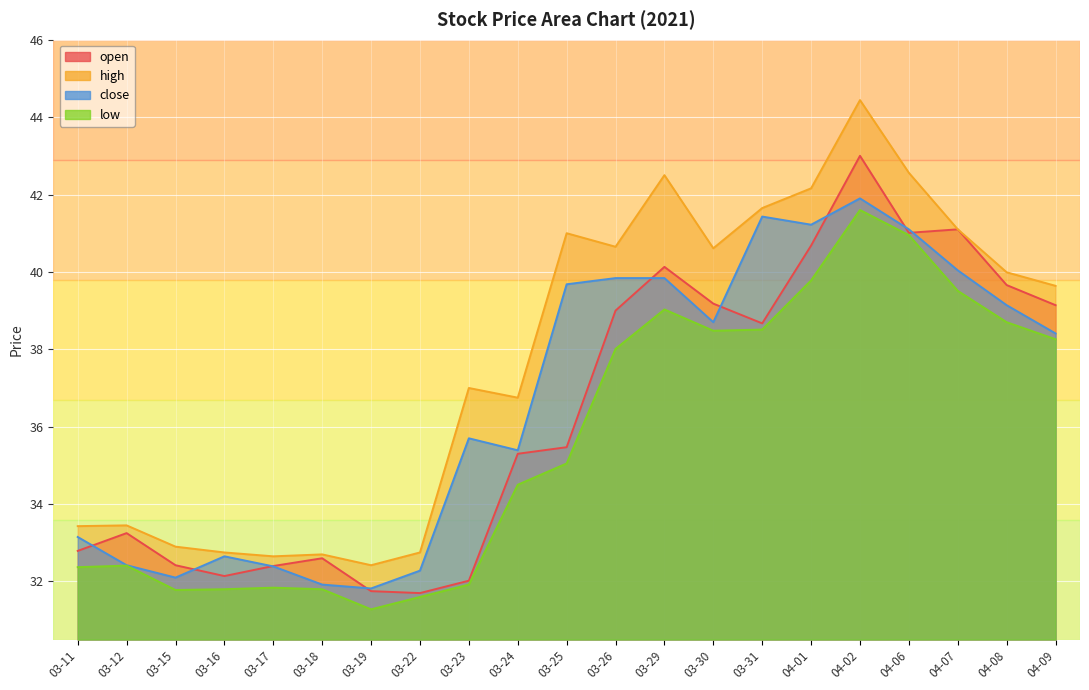

What is the maximum value for close?

41.9